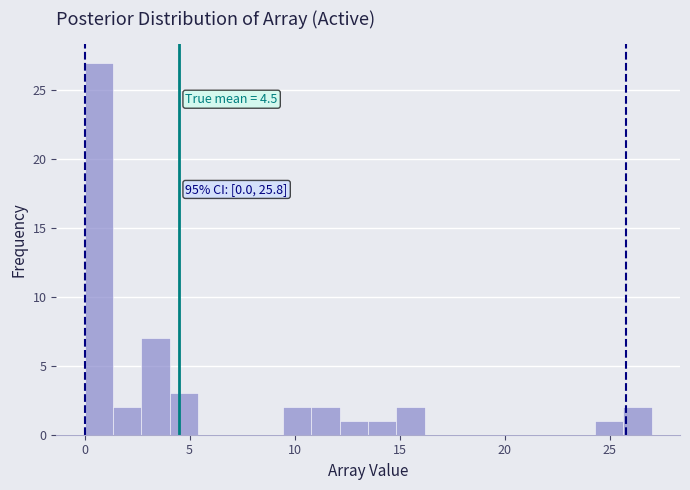

Around what value on the x-axis is the tallest bar? Give the approximate position of its centre, as read against the axis.

0.5